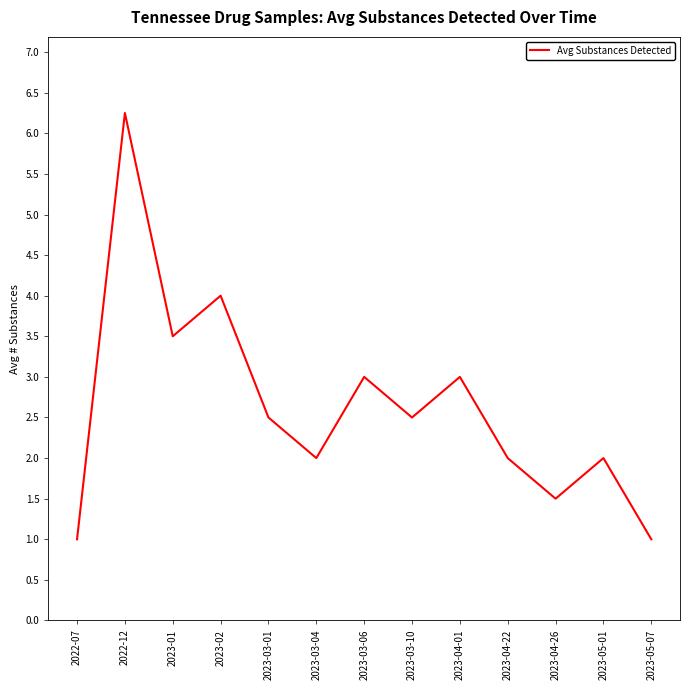

Is it true that the value at 2023-02 is 4.0?

True